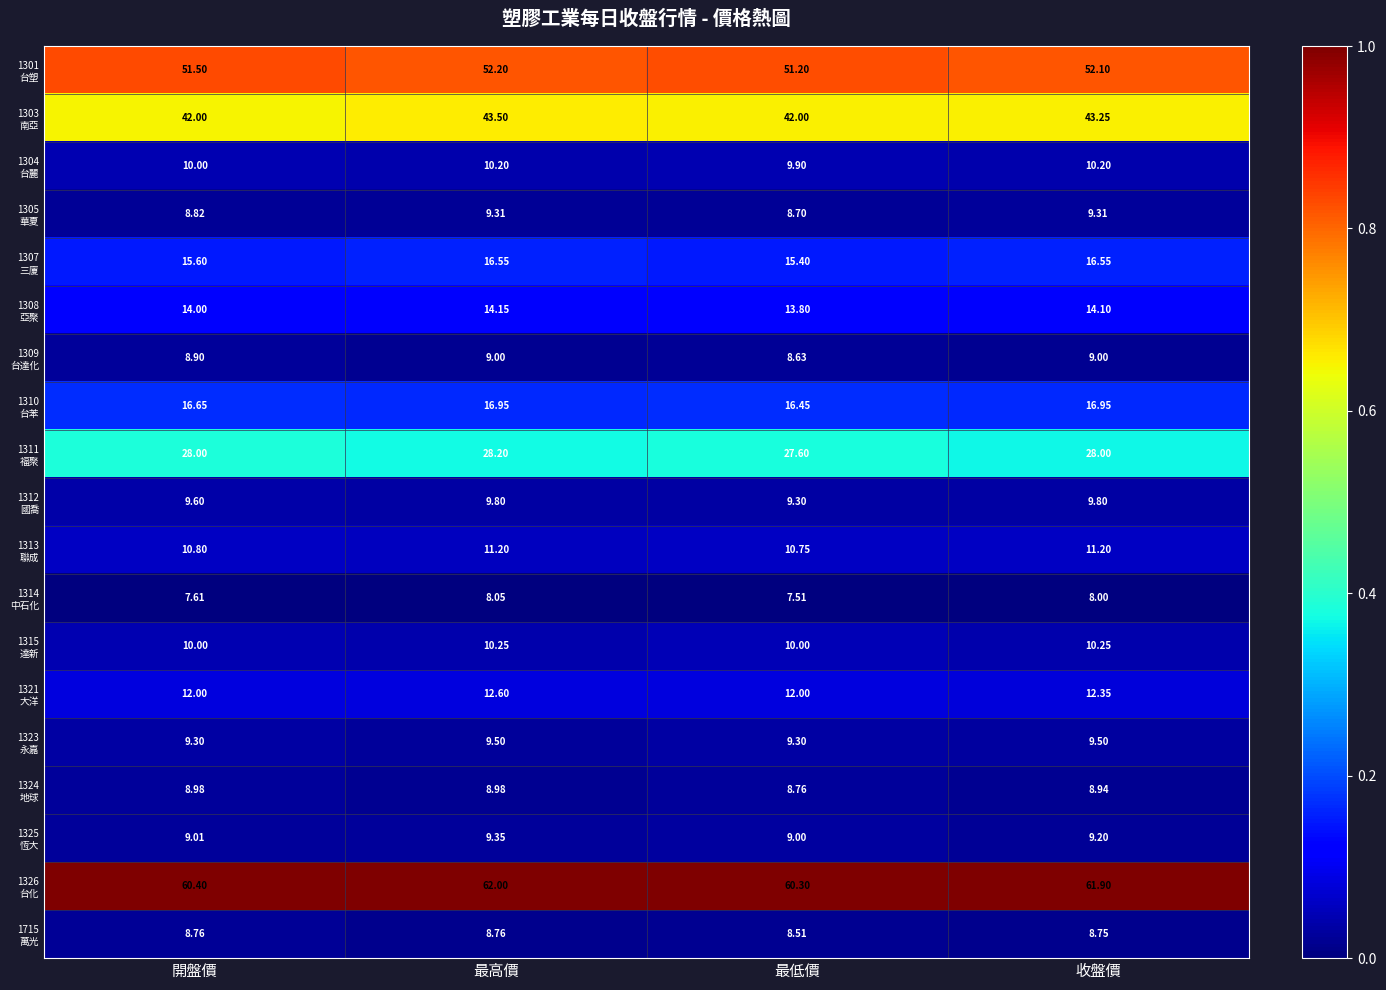

Which category has the highest value across all series?

最高價